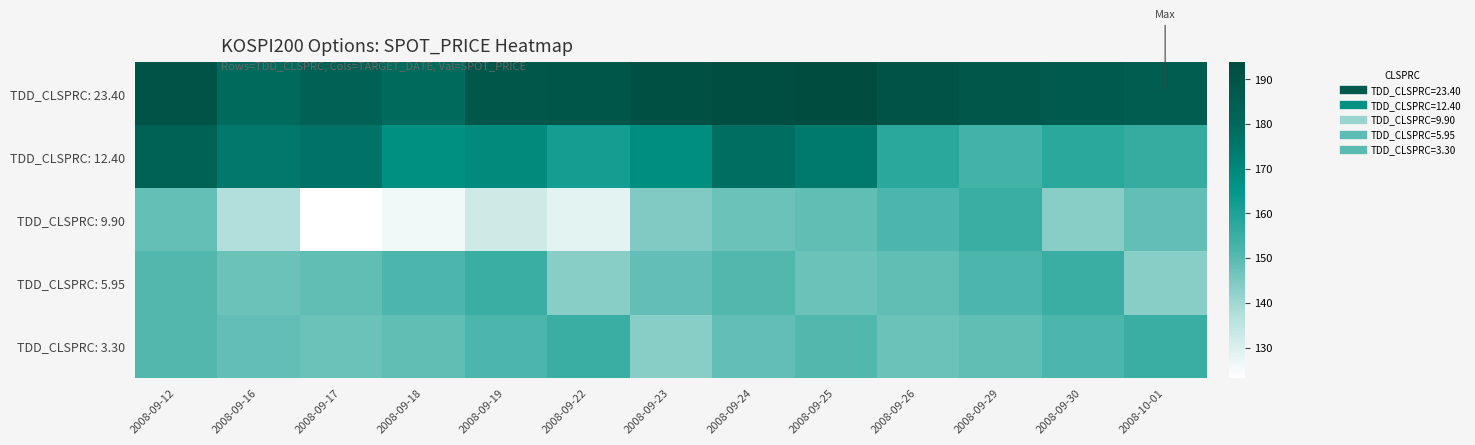

Between 2008-09-22 and 2008-09-25, which series saw the biggest shift?

TDD_CLSPRC: 9.90